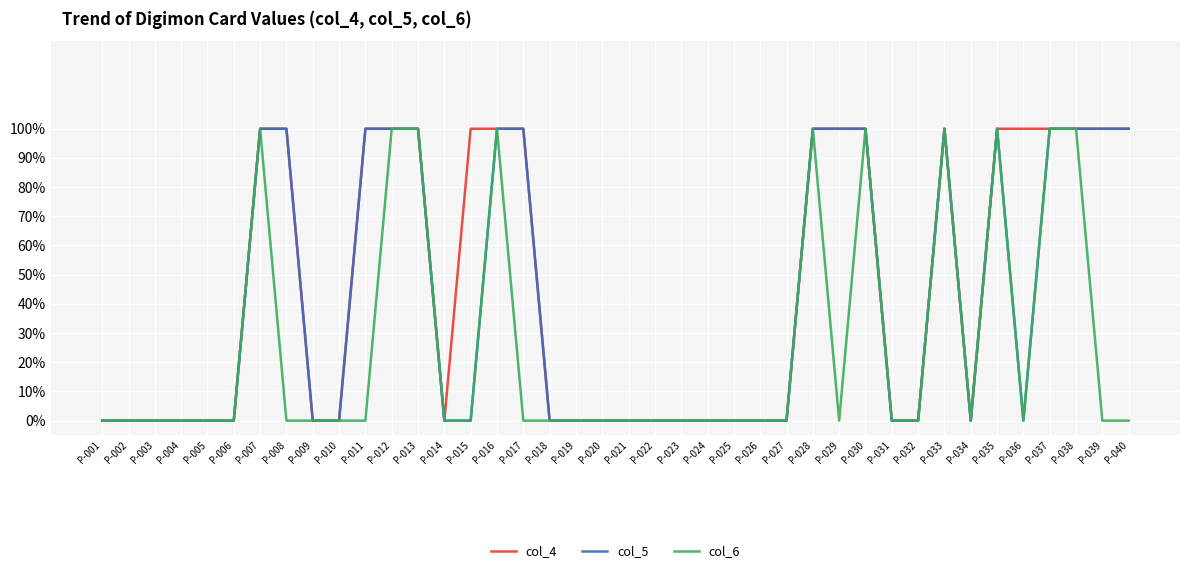

Is the value of col_5 at P-031 greater than the value of col_6 at P-038?

No